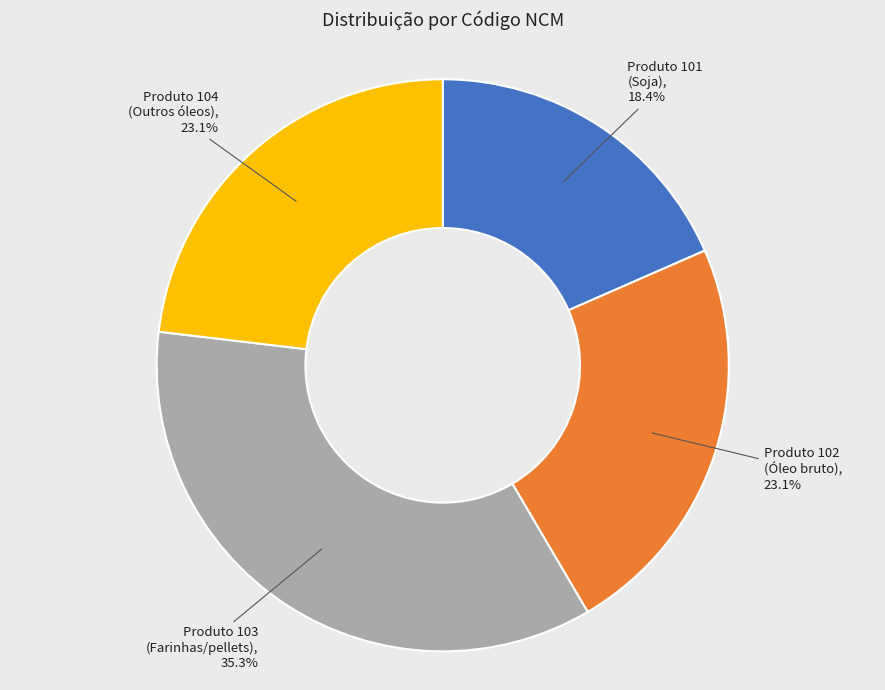

What portion of the pie excludes Produto 104 (Outros óleos)?

76.9%